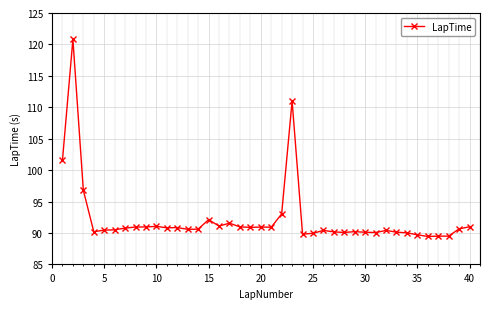

True or false: there are more than 1 points higher than both neighbors.

True